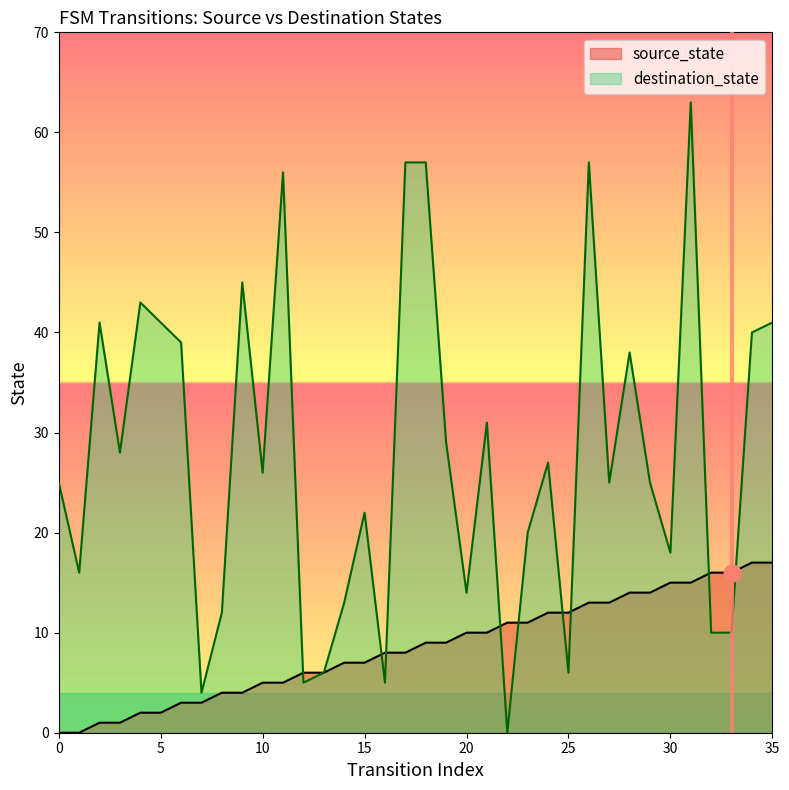

Between which two adjacent categories do source_state and destination_state first intersect?

11 and 12